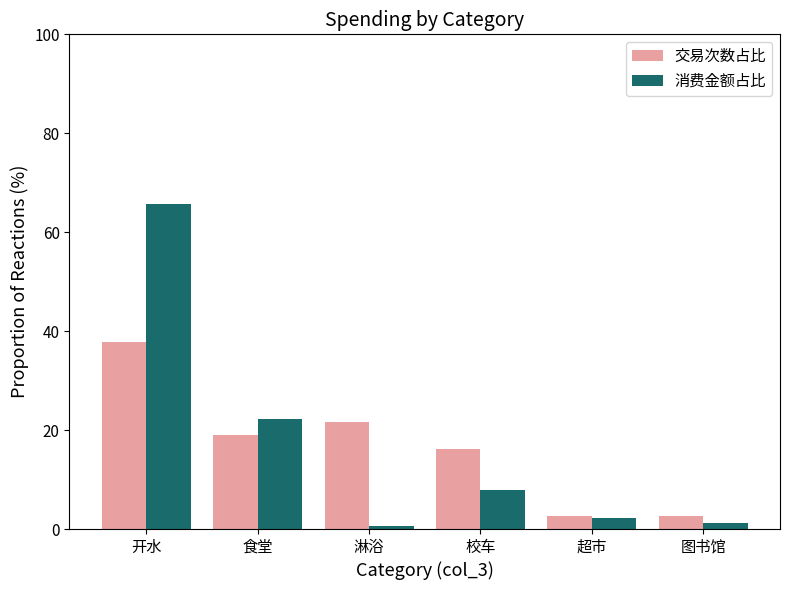

What is the sum of all 消费金额占比 values?

100.0